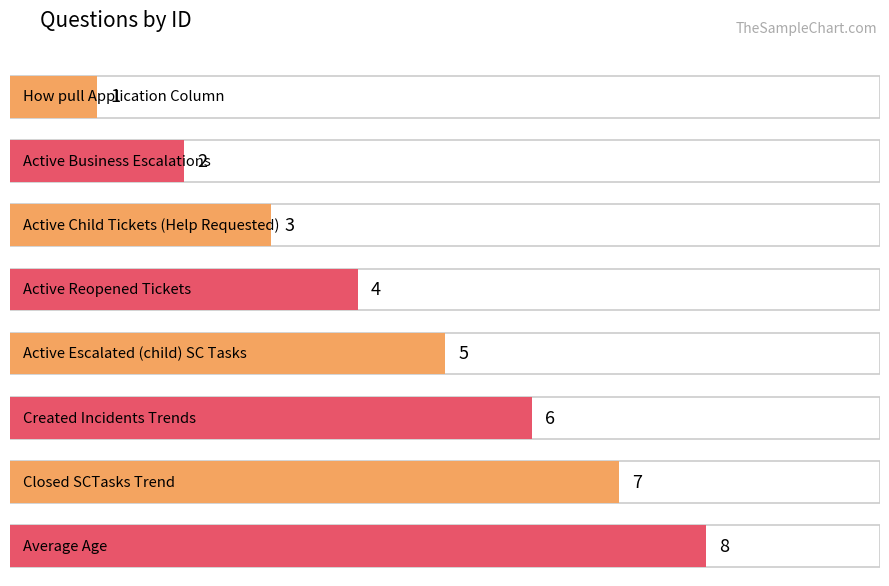

Reading right to left, transcribe all the data shown in this chart.

Average Age=8	Closed SCTasks Trend=7	Created Incidents Trends=6	Active Escalated (child) SC Tasks=5	Active Reopened Tickets=4	Active Child Tickets (Help Requested)=3	Active Business Escalations=2	How pull Application Column=1